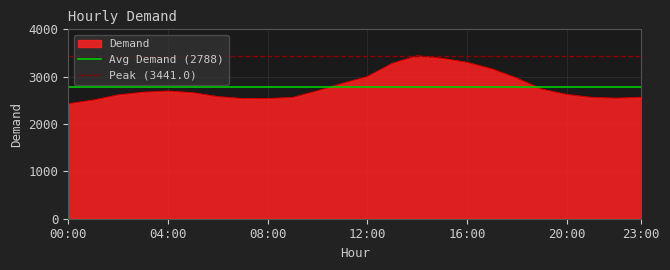

The Demand series shows 3002 at 12:00. True or false?

True